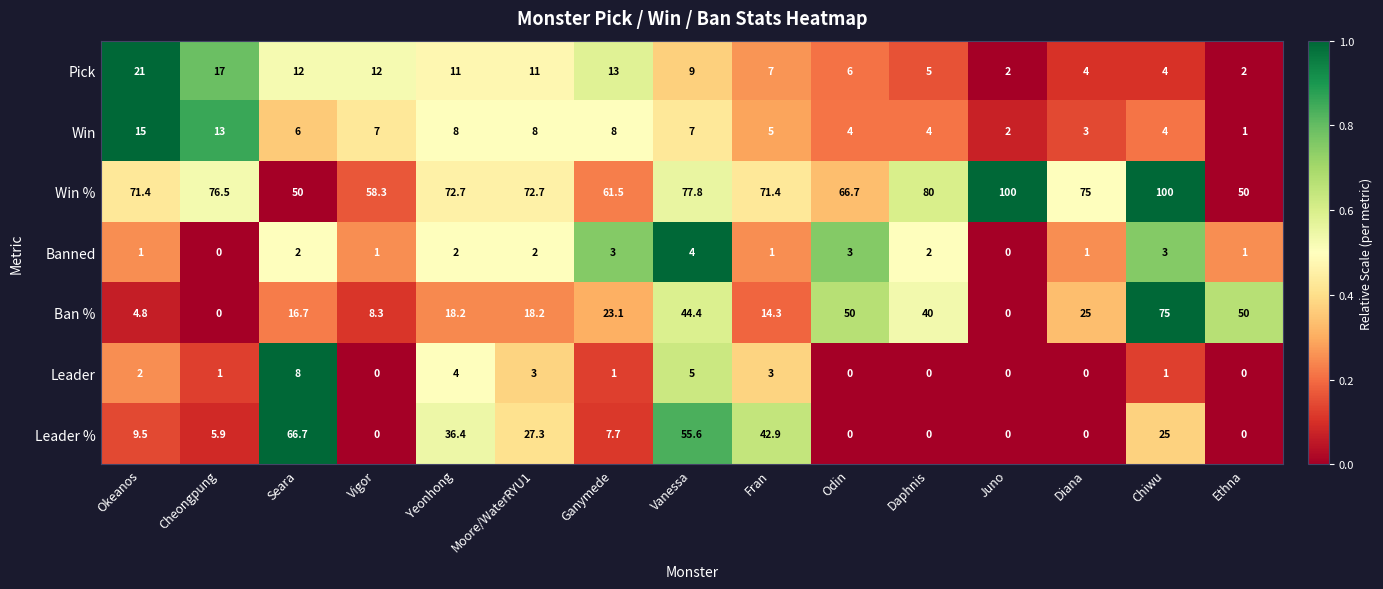

The value of Leader % at Cheongpung is 7.9. True or false?

False